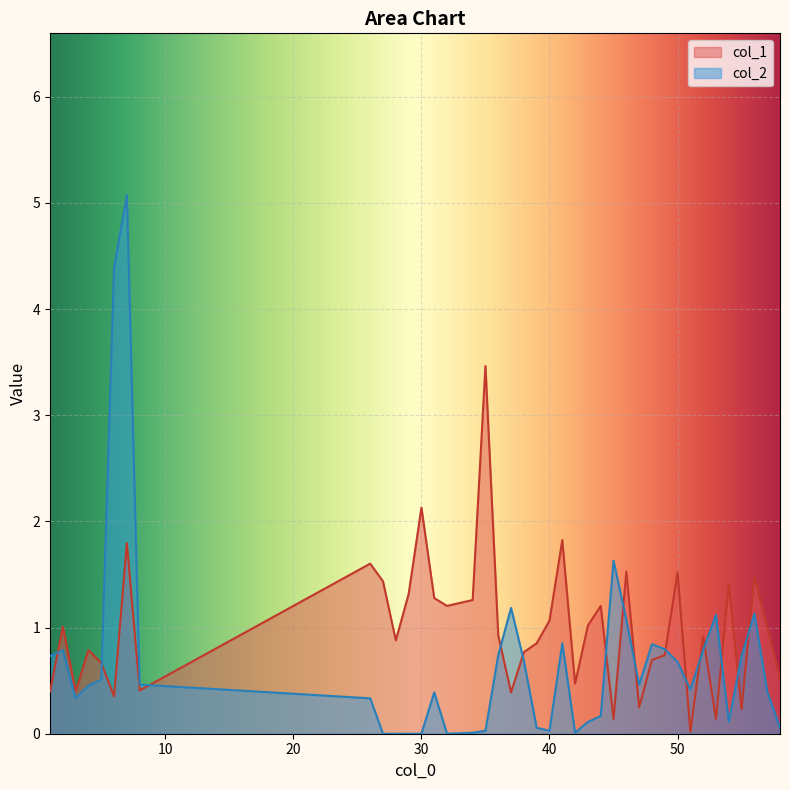

Where is the first local minimum for col_2?

3